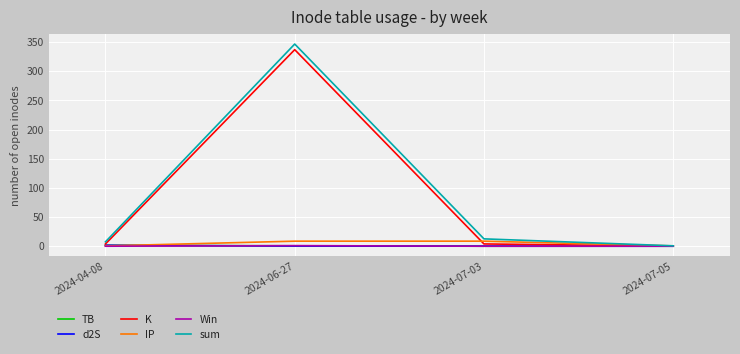

Is it true that Win equals 0.0 at 2024-07-05?

True